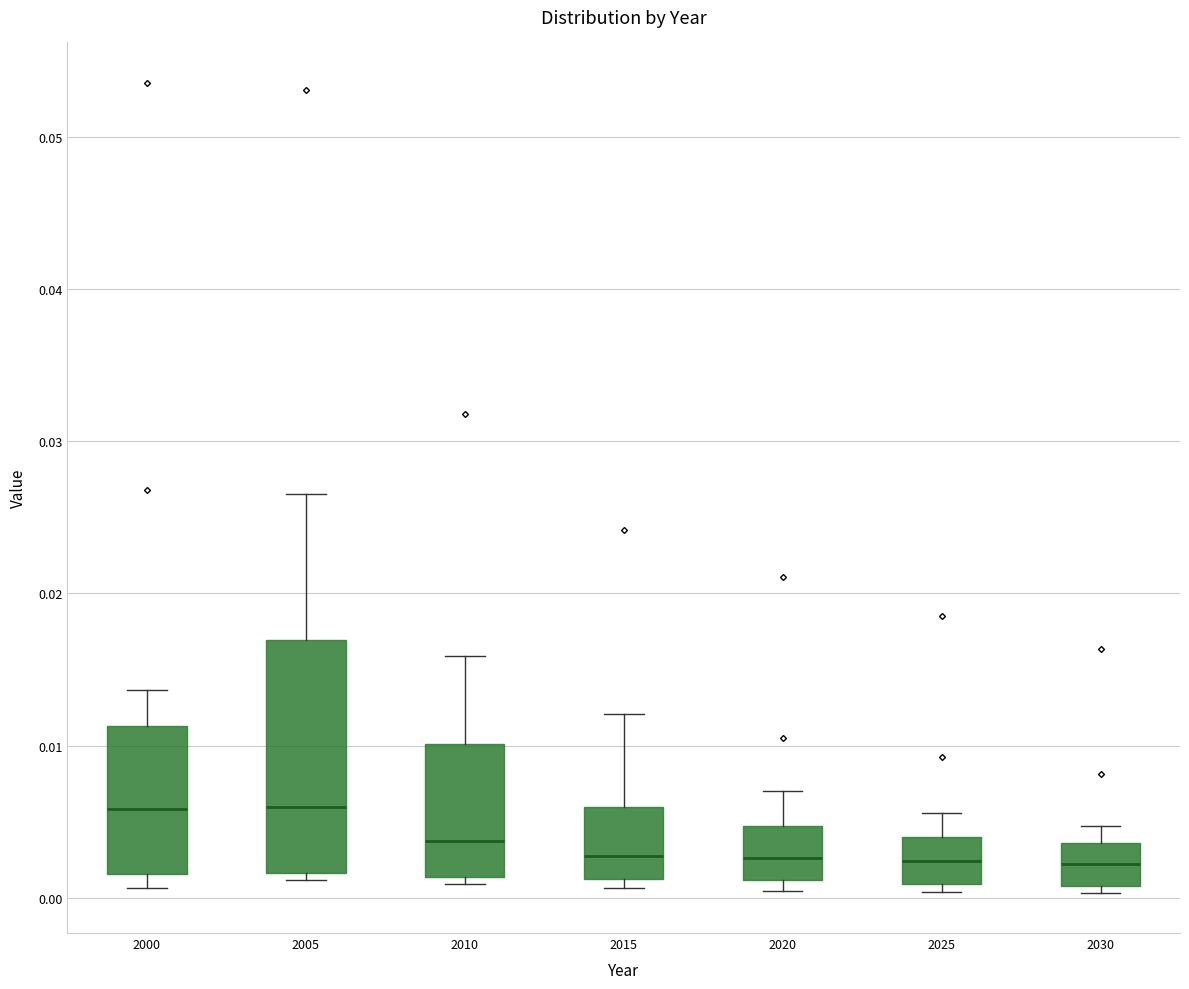

Where is the upper edge of the box at x = 2025 on the y-axis? The values are not printed on the chart, so give them approximately, as read against the axis.

0.004